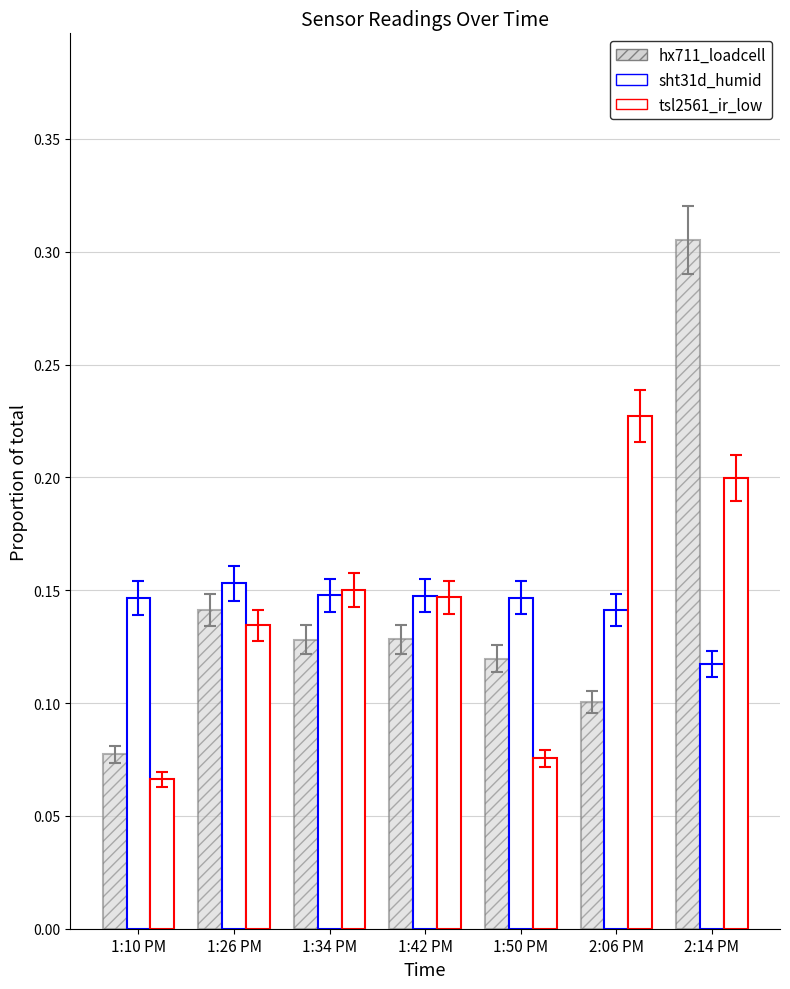

How many bars are there in total?

21